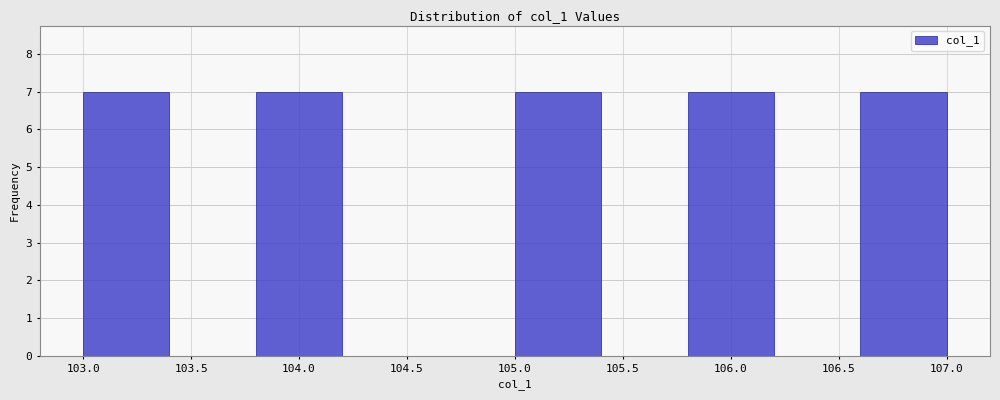

How tall is the bar that spans 103.8 to 104.2 on the x-axis? The values are not printed on the chart, so give them approximately, as read against the axis.

7